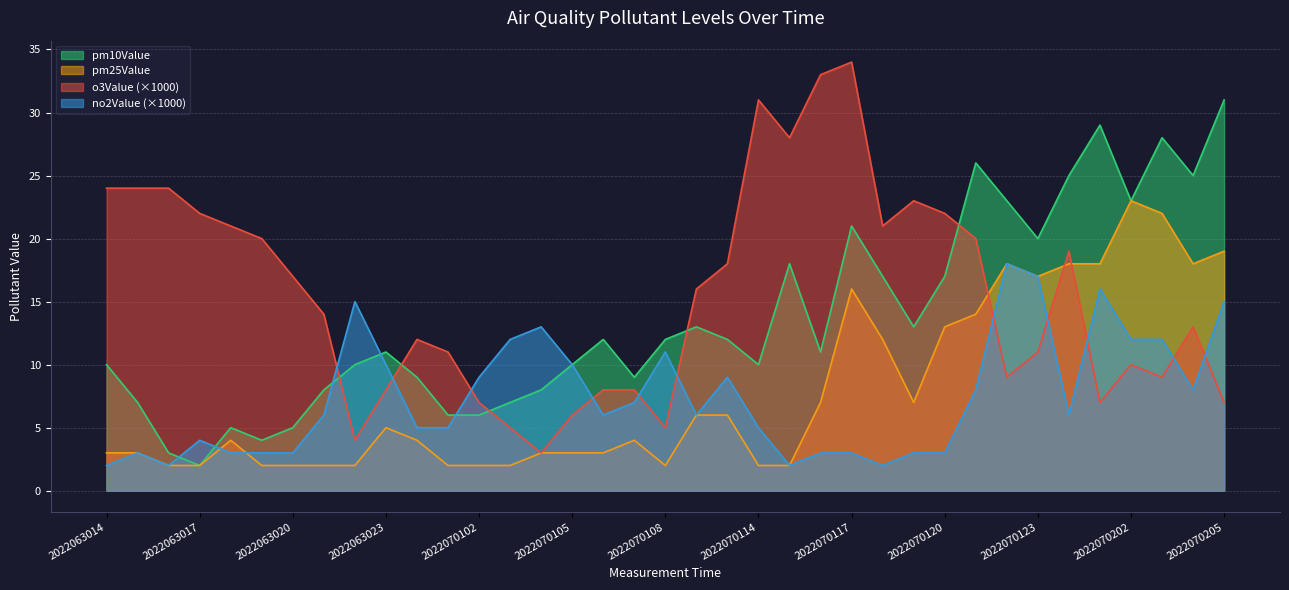

Is the value of pm25Value at 2022070108 greater than the value of pm10Value at 2022063020?

No